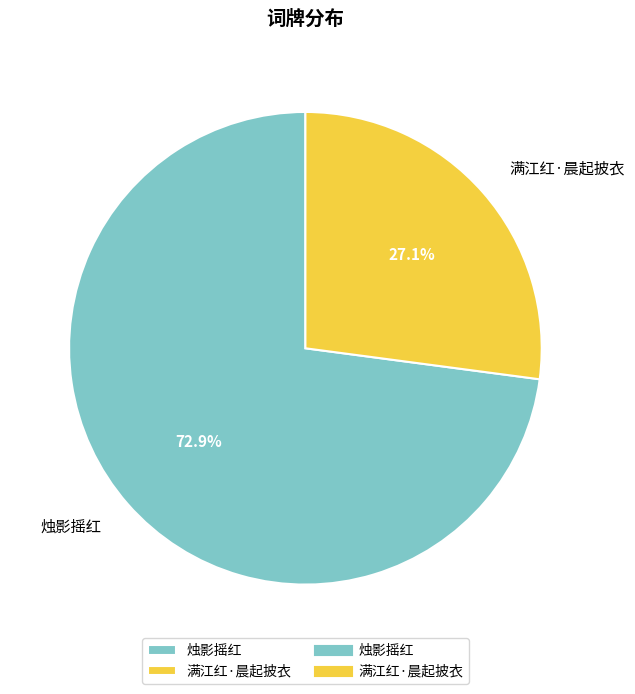

Does any single category account for the majority?

Yes